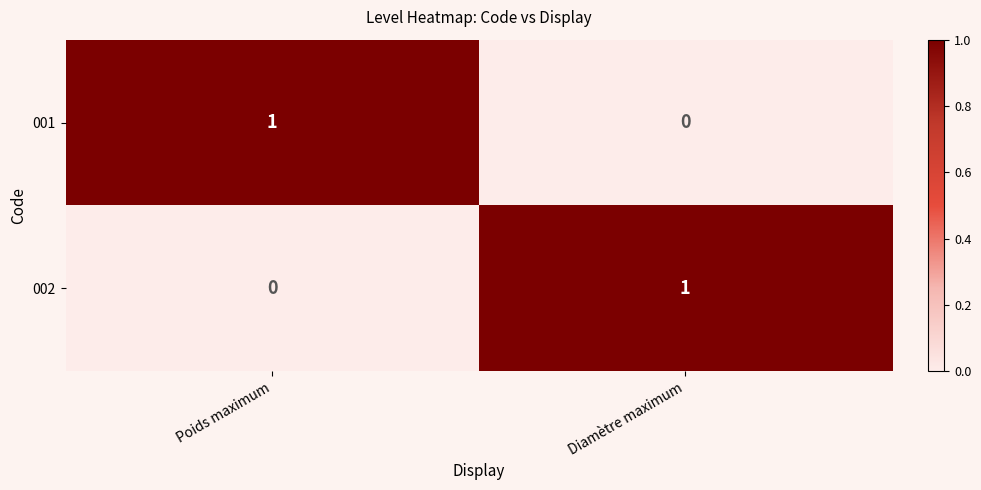

At which label does 002 reach its peak?

Diamètre maximum